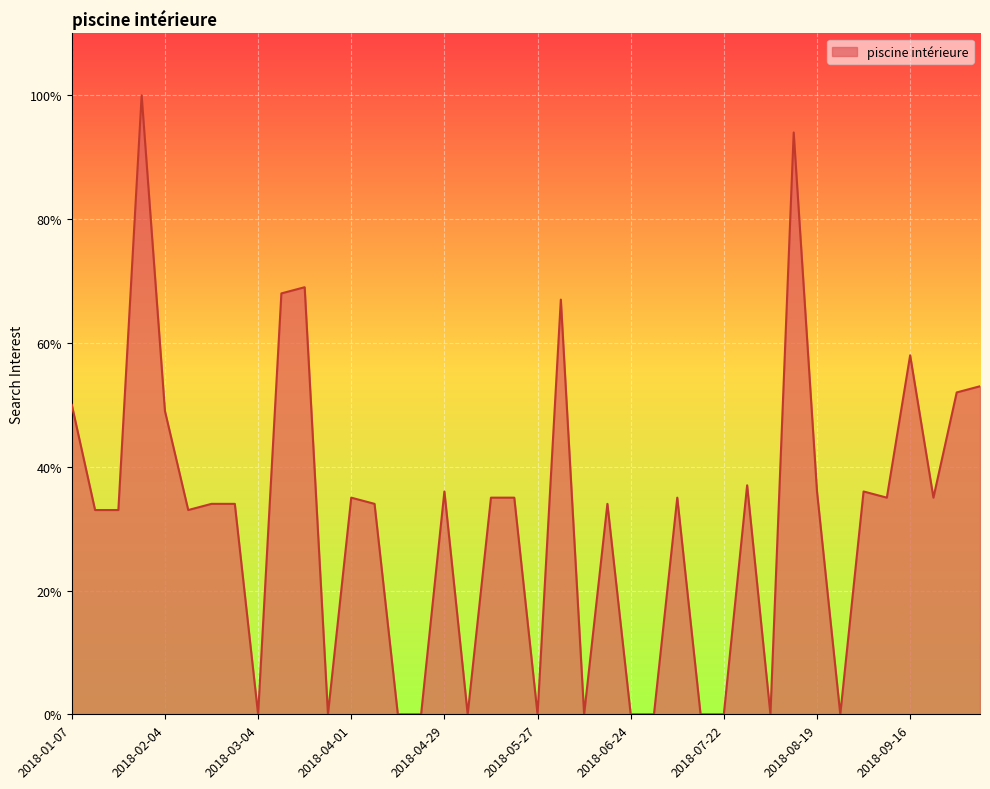

What is the maximum value shown in the chart?

100